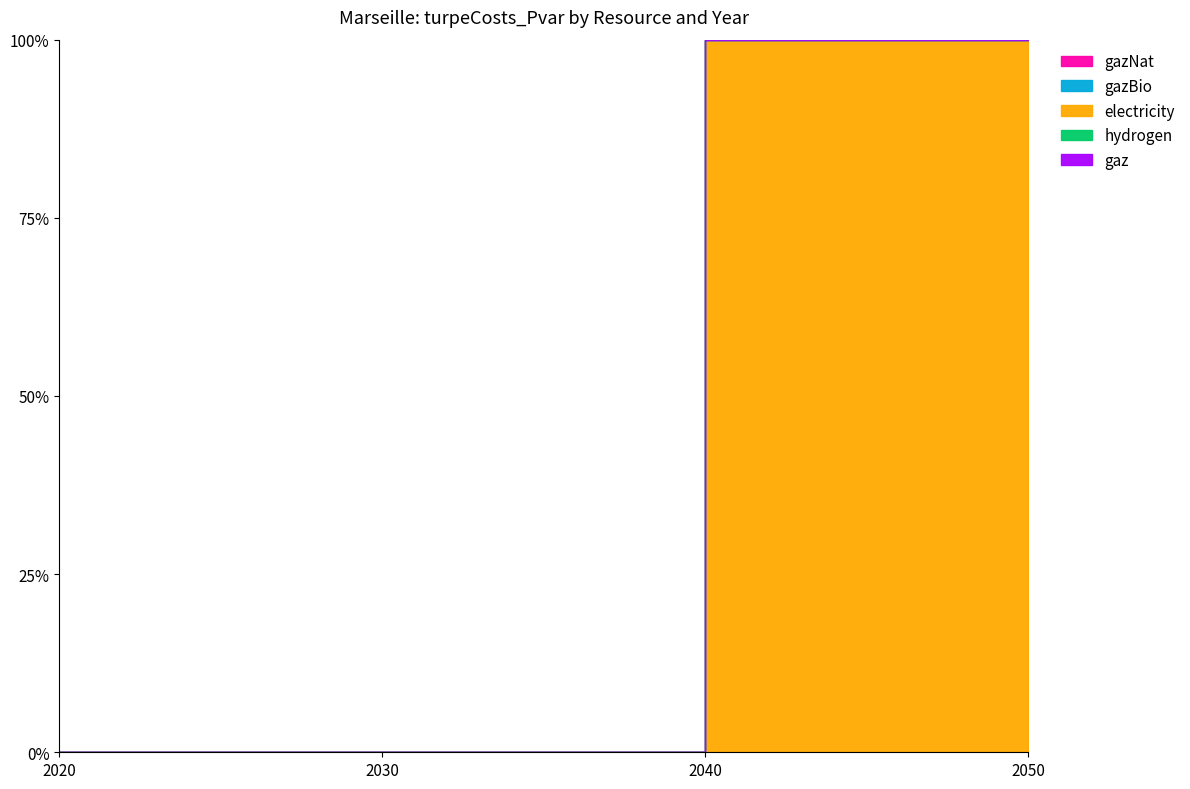

True or false: gazNat has more than 1 points higher than both neighbors.

False